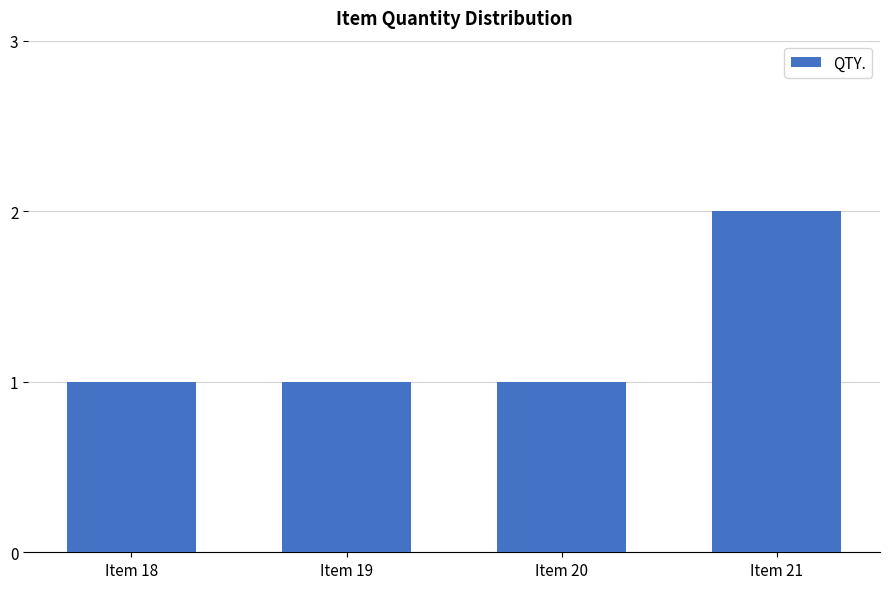

Read the value at Item 18.

1